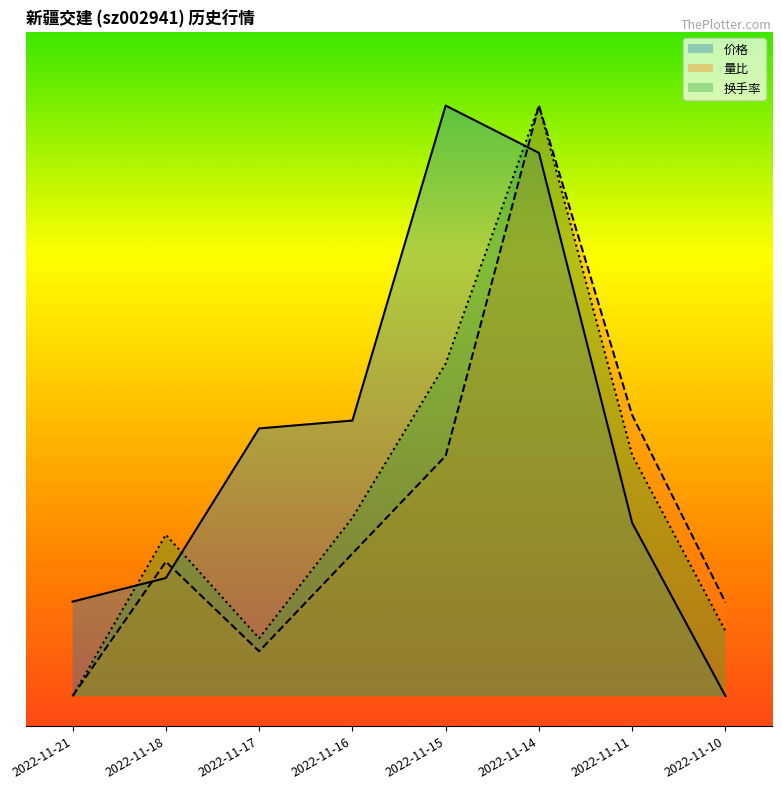

Where is the first local minimum for 换手率?

2022-11-17